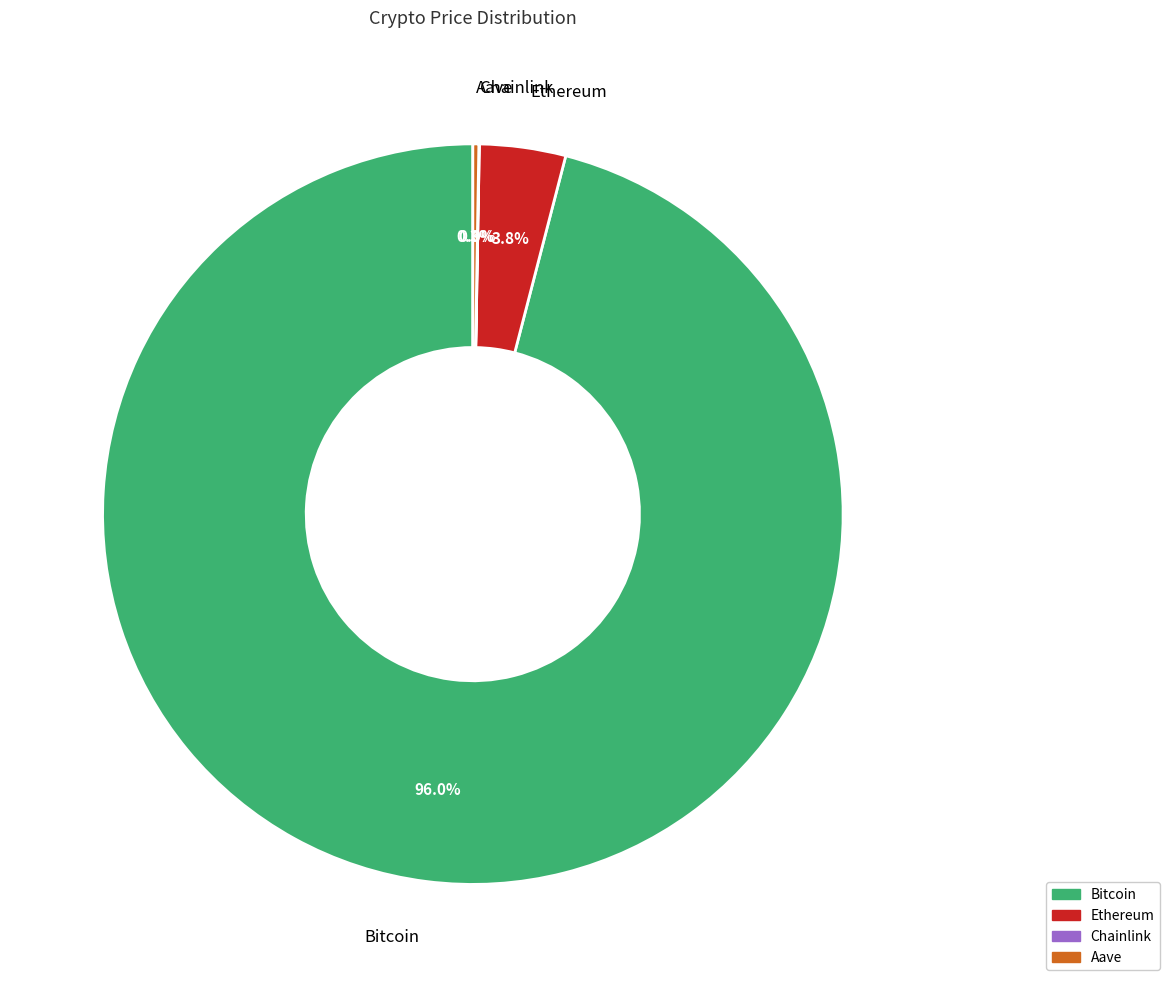

To the nearest percent, what is the average slice percentage?

25%